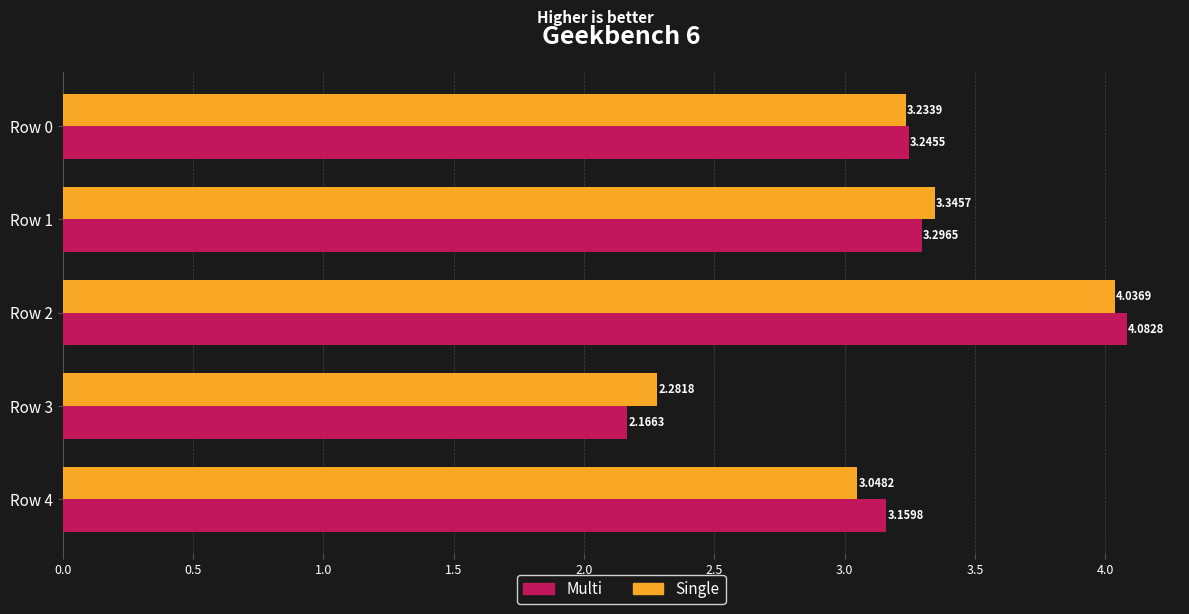

What is the difference between the second highest and minimum values in the Single series?

1.1